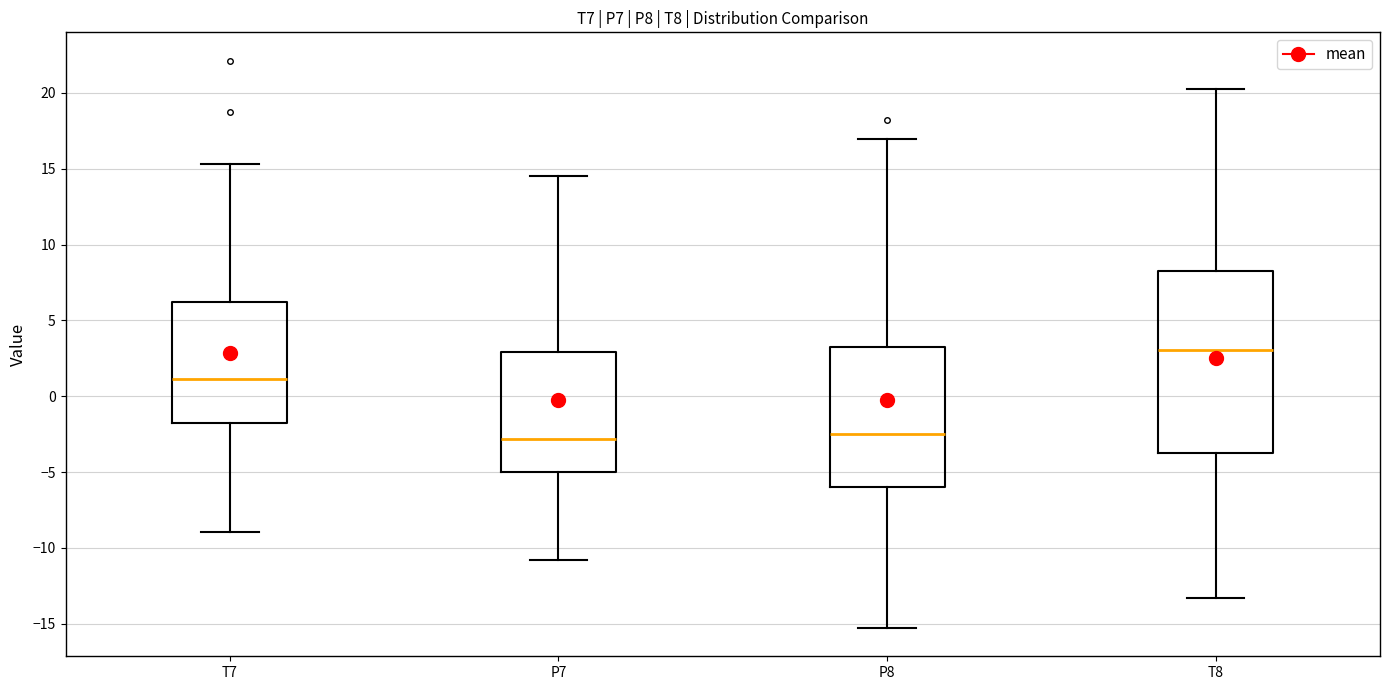

Reading left to right, transcribe this box plot: for each box, give where its median line is, the range the box spans, and where its two whiskers end, as read against the y-axis. The values are not printed on the chart, so give them approximately, as read against the axis.

T7: median 1.0, box -2.0 to 6.0, whiskers -9.0 to 15.5
P7: median -3.0, box -5.0 to 3.0, whiskers -11.0 to 14.5
P8: median -2.5, box -6.0 to 3.5, whiskers -15.5 to 17.0
T8: median 3.0, box -4.0 to 8.0, whiskers -13.5 to 20.0